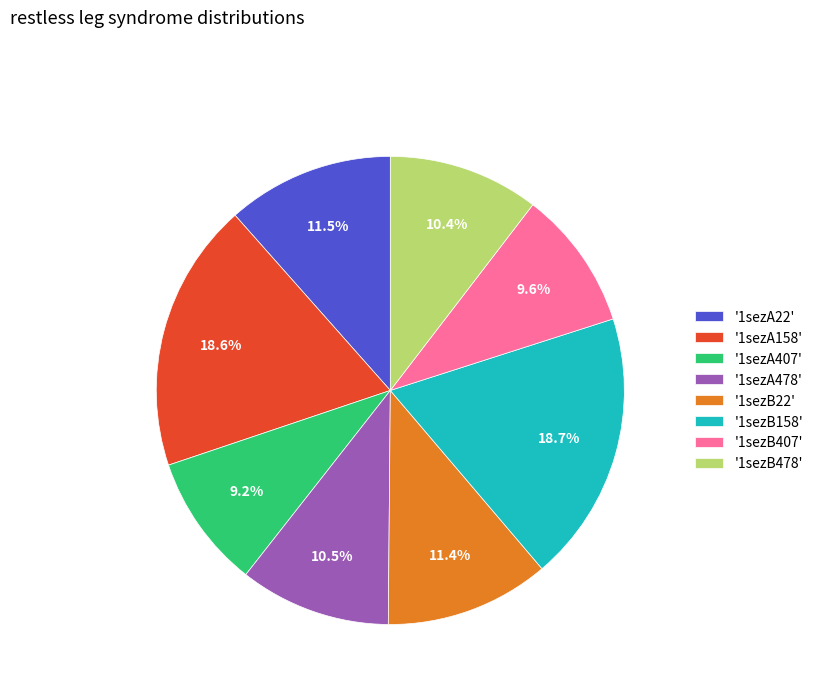

What percentage is NOT represented by '1sezB158'?

81.3%